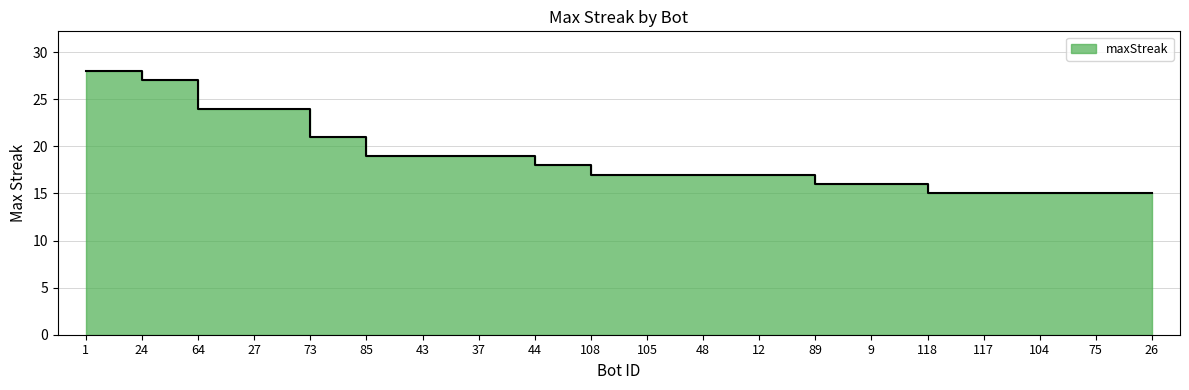

Reading left to right, list all the values displayed in this chart.

1=28	24=27	64=24	27=24	73=21	85=19	43=19	37=19	44=18	108=17	105=17	48=17	12=17	89=16	9=16	118=15	117=15	104=15	75=15	26=15